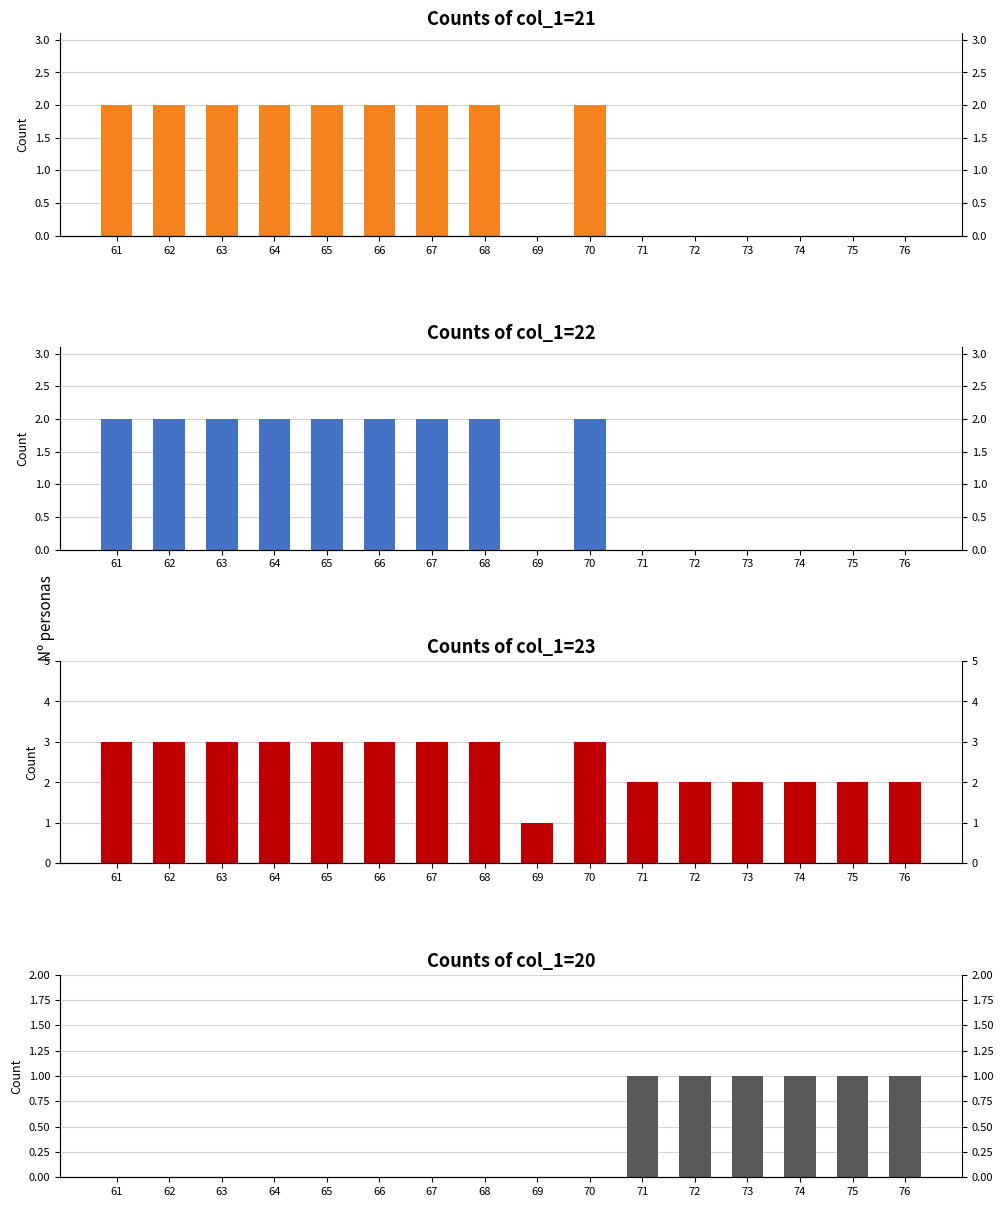

What is the sum of all col_1=23 values?

40